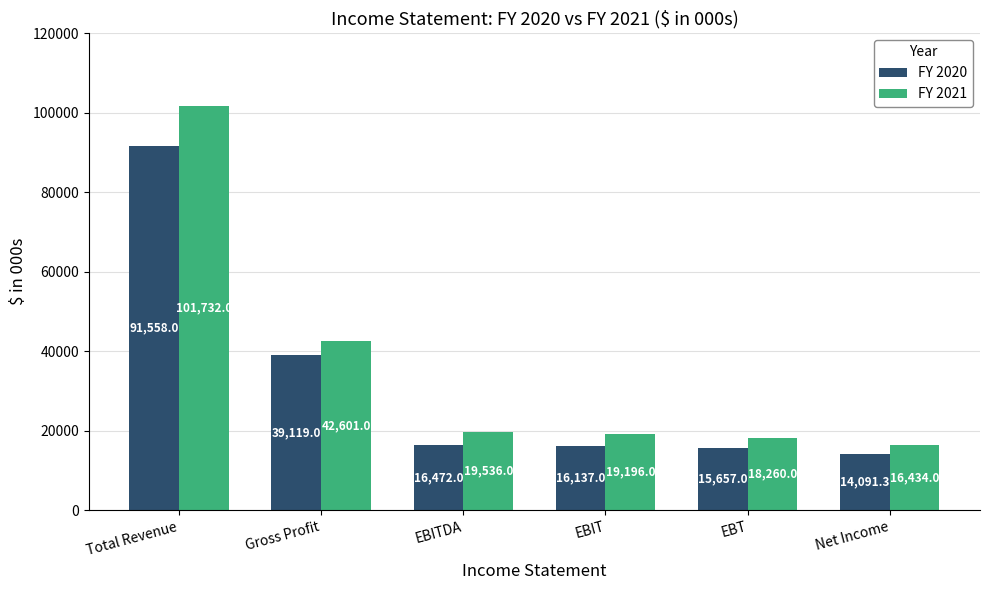

Rank the series by their maximum value, from highest to lowest.

FY 2021, FY 2020